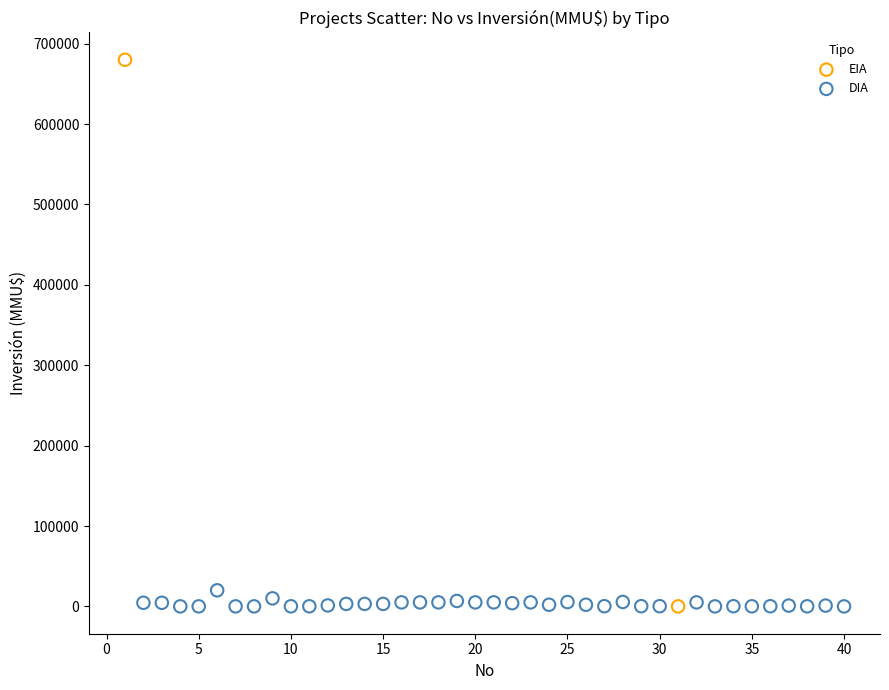

What are all the series names shown in the legend?

EIA, DIA